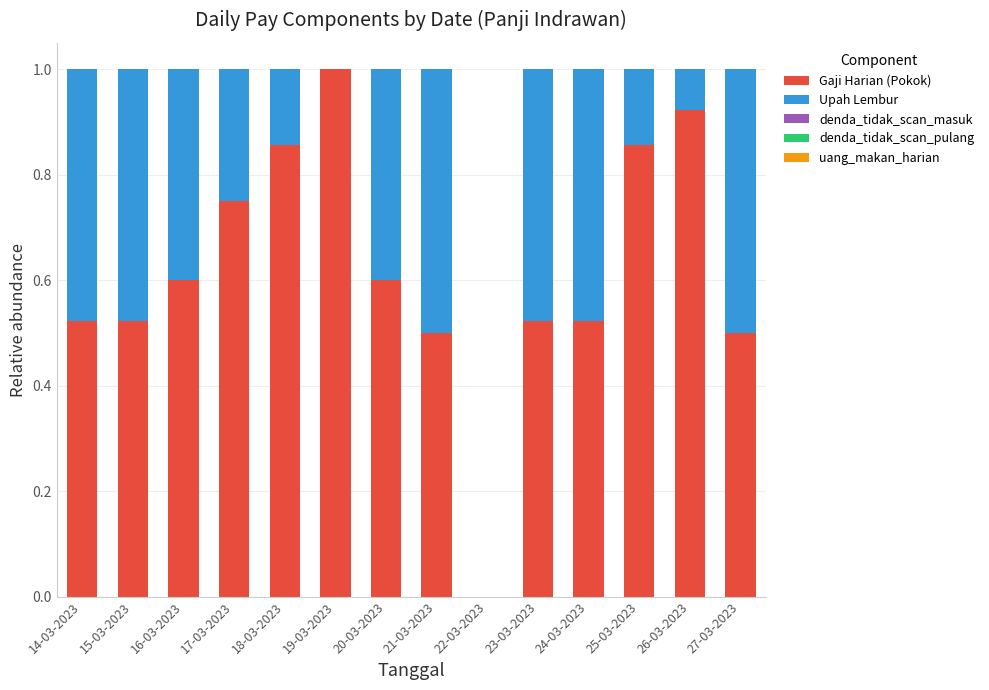

True or false: Gaji Harian (Pokok) has a value of 0.2 at 16-03-2023.

False